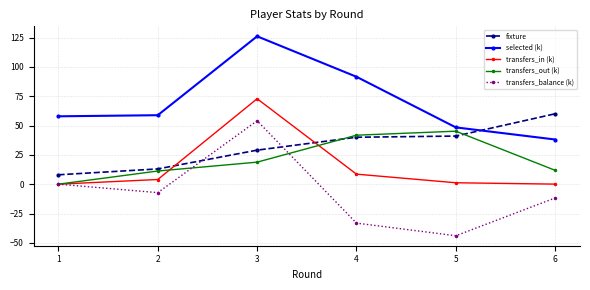

Is the value of selected (k) at 3 greater than the value of transfers_out (k) at 1?

Yes